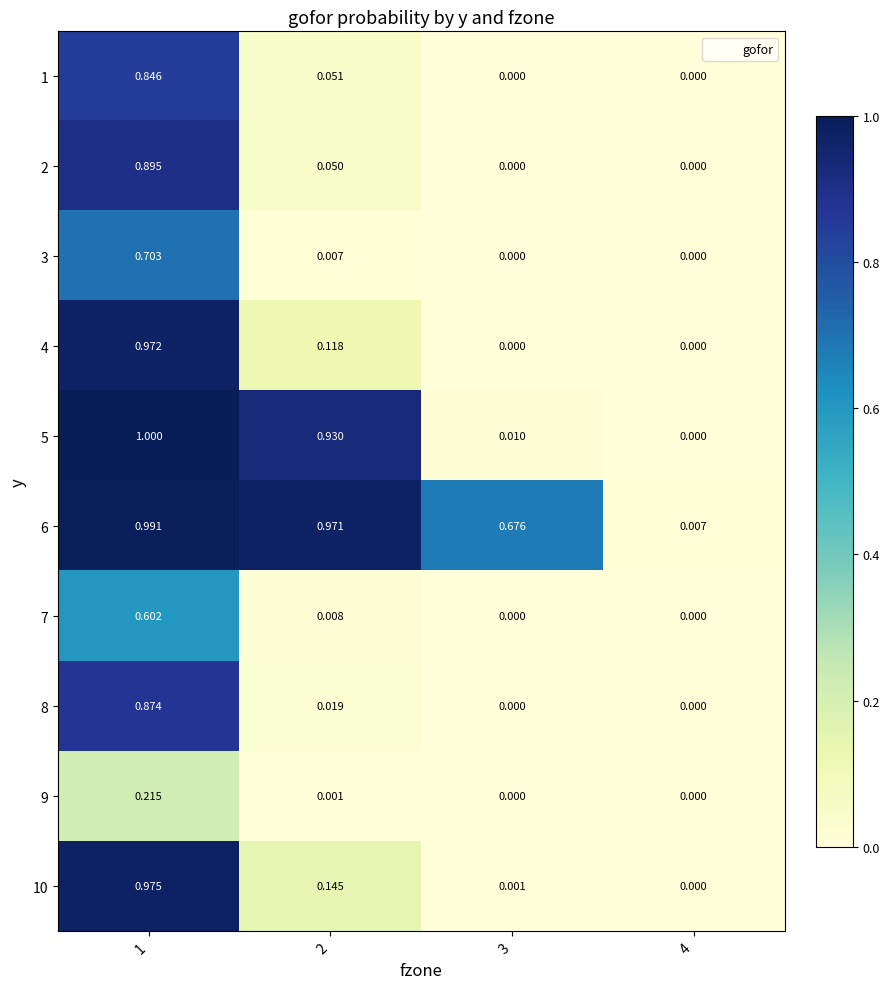

Is the value of 8 at 4 greater than the value of 5 at 2?

No